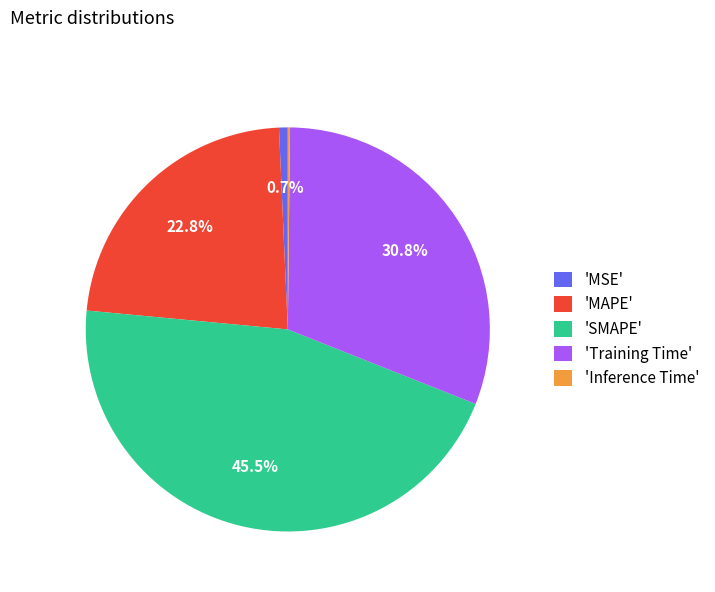

What is the largest slice in the pie chart?

'SMAPE'